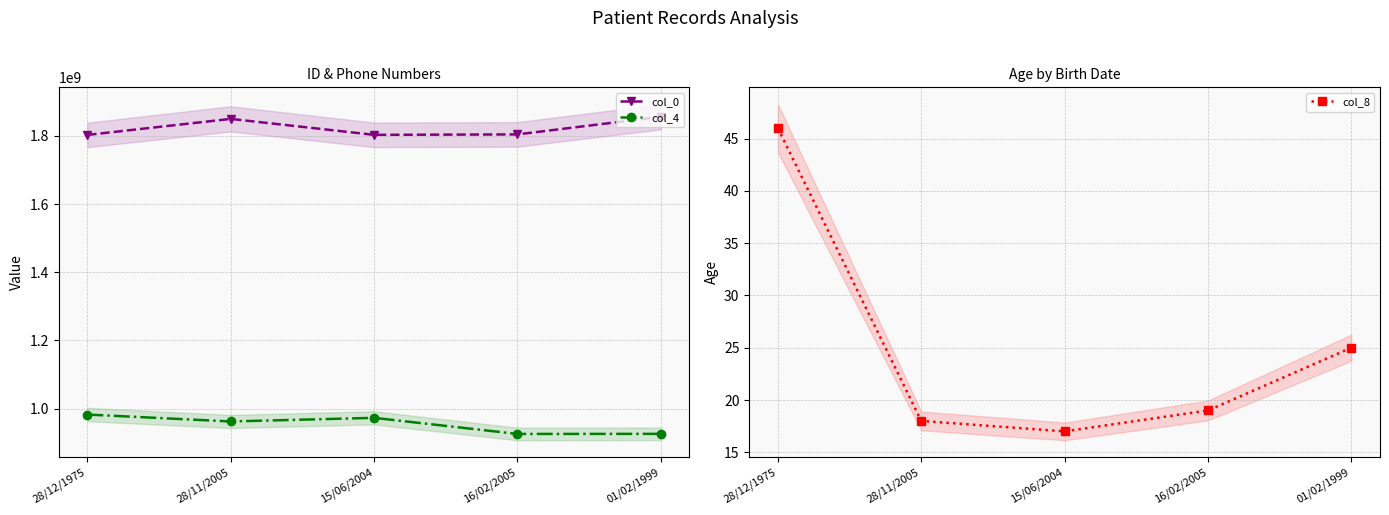

What is the maximum value for col_4?

982339005